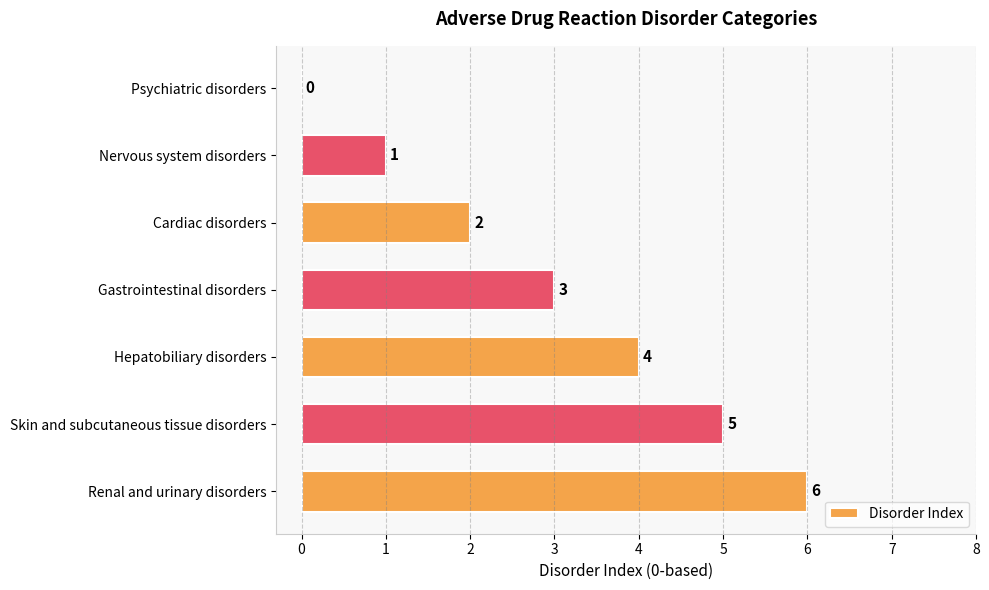

What is the sum of all values?

21